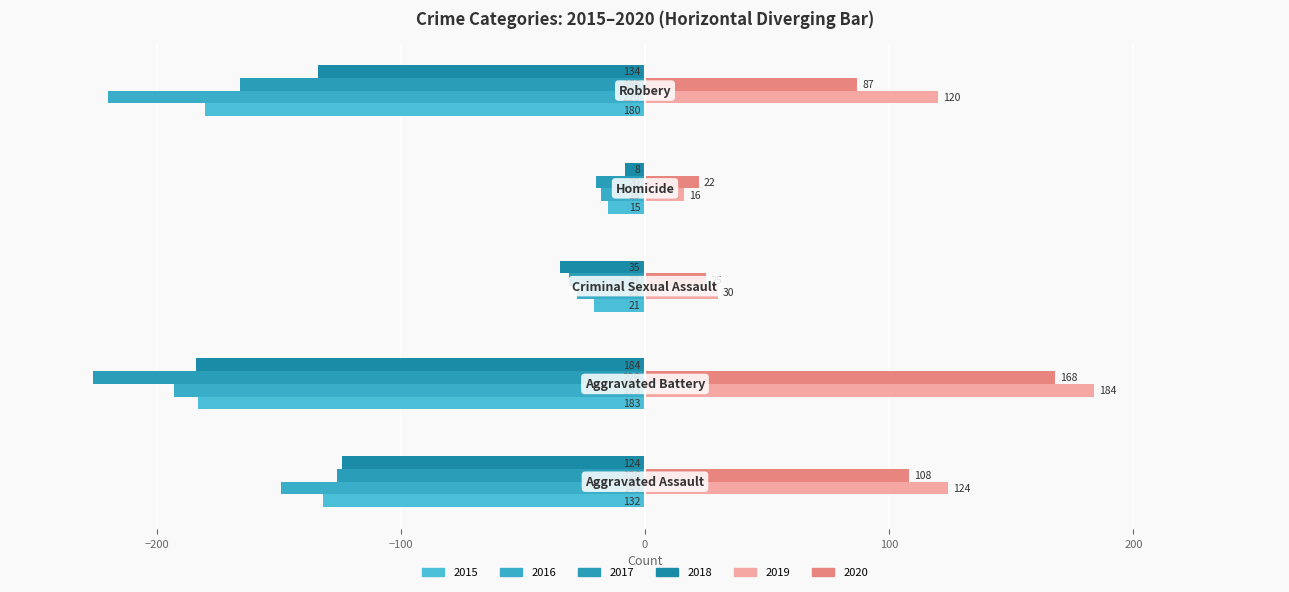

How many bars are there in each group?

6